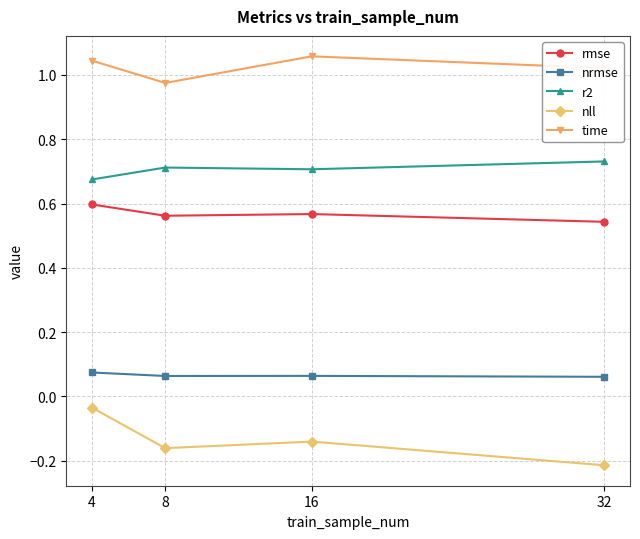

How many values in the time series are below 1?

1